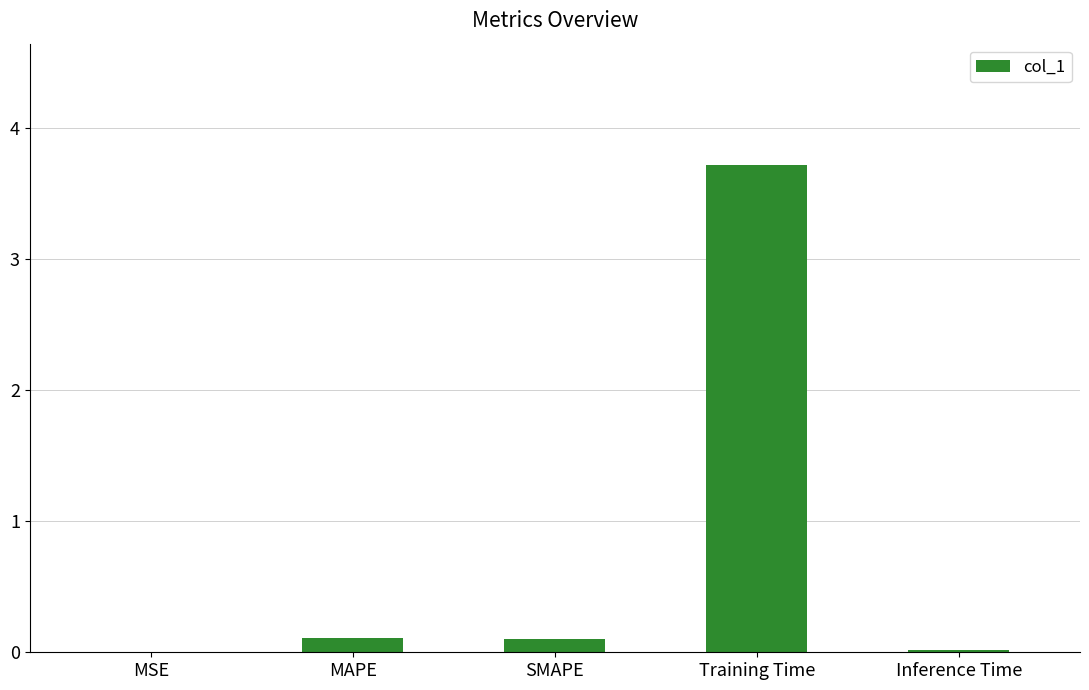

Which label corresponds to the largest value in the chart?

Training Time